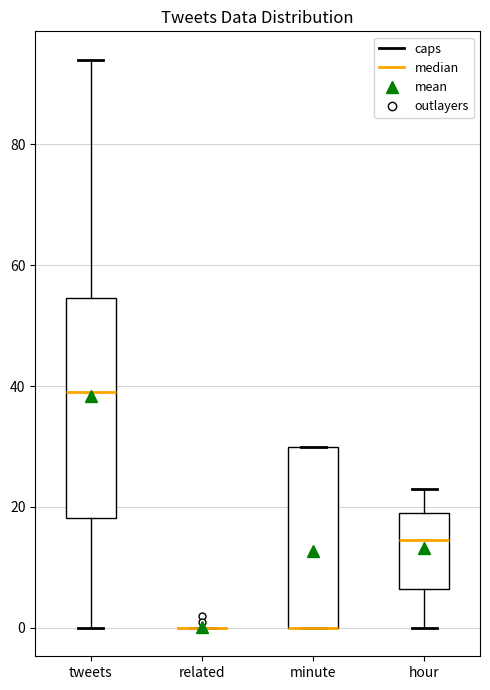

Comparing the boxes themselves (not the whiskers), which one is the tallest?

tweets